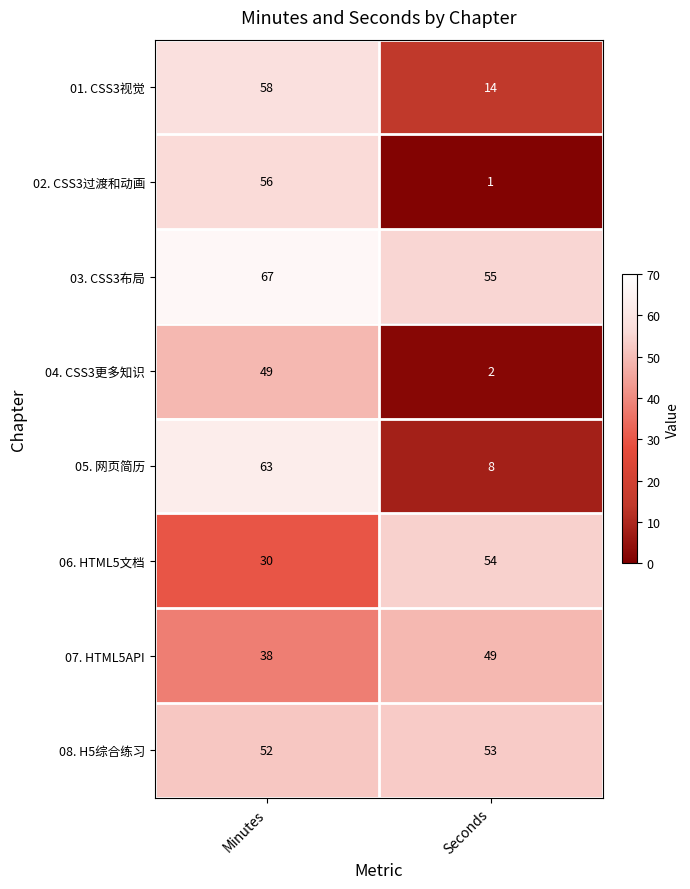

True or false: 04. CSS3更多知识 has a value of 1 at Seconds.

False